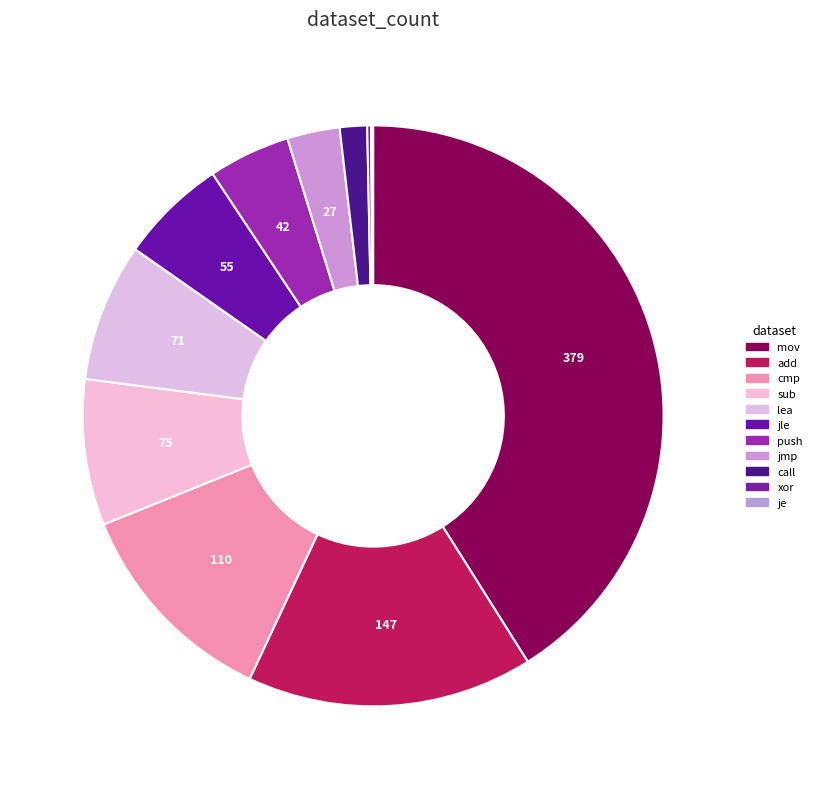

Is it true that jle is 6% of the pie?

True